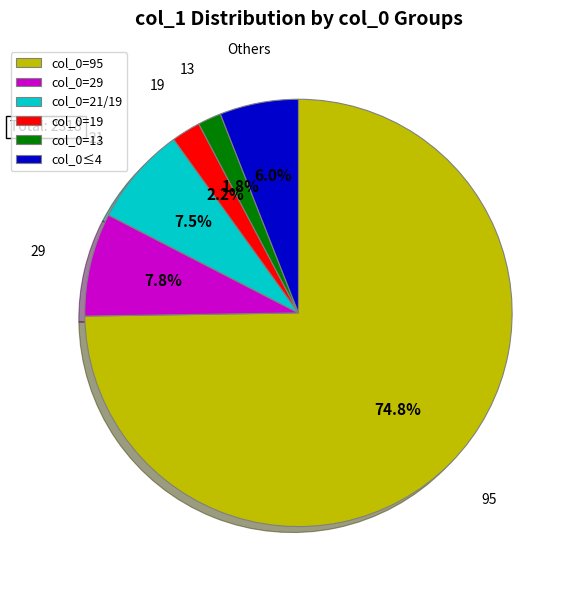

Which has a higher value, col_0≤4 or col_0=13?

col_0≤4